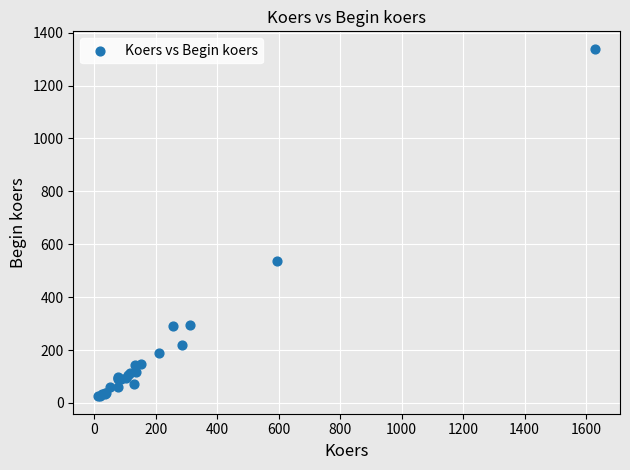

What Y value in the scatter plot is closest to 682?

535.2